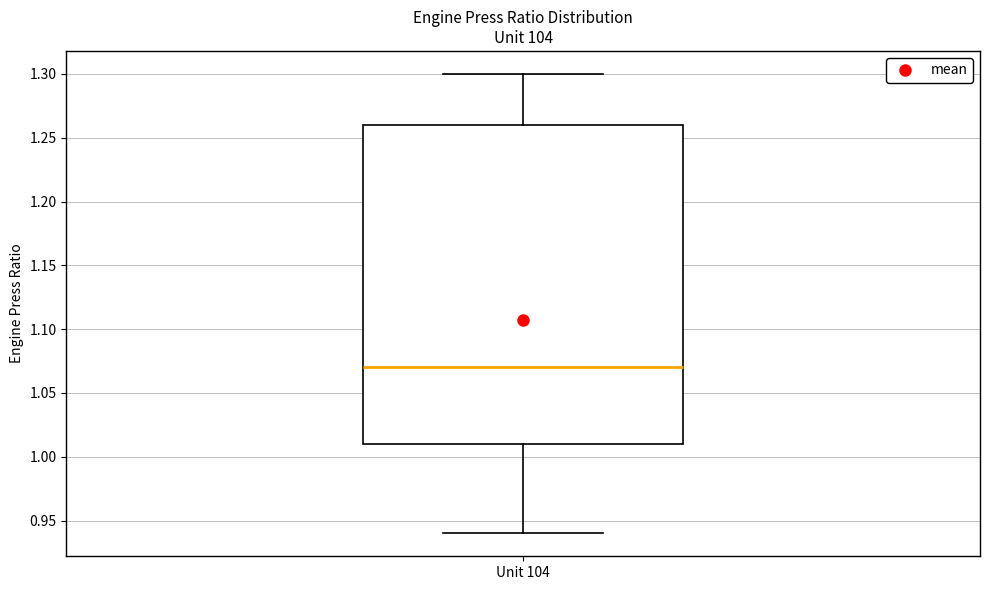

Transcribe this box plot: give where the median line is, the range the box spans, and where the two whiskers end, as read against the y-axis. The values are not printed on the chart, so give them approximately, as read against the axis.

median 1.07, box 1.01 to 1.26, whiskers 0.94 to 1.30